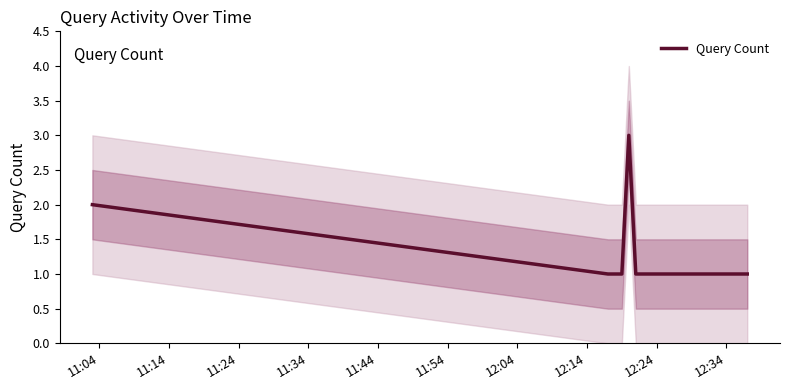

What value does the data have at 12:04?

1